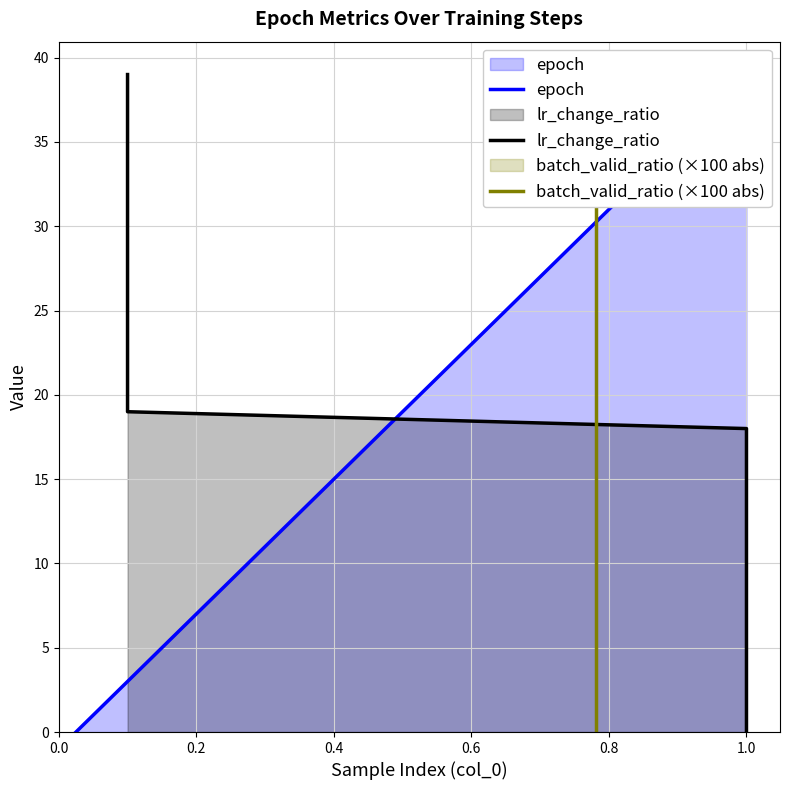

At how many categories does at least one series exceed 18?

21